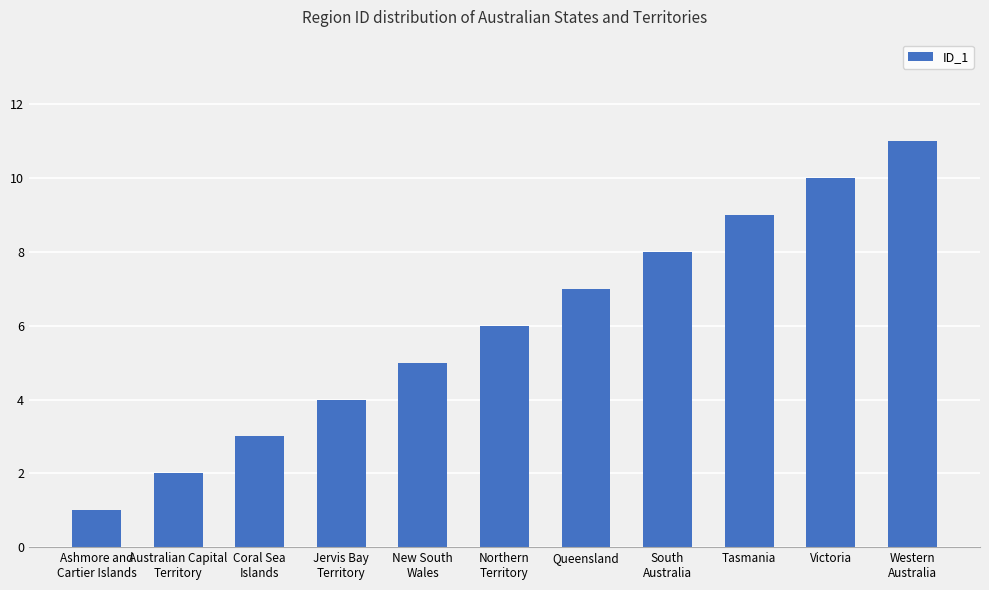

What is the value of the 4th bar from the left?

4